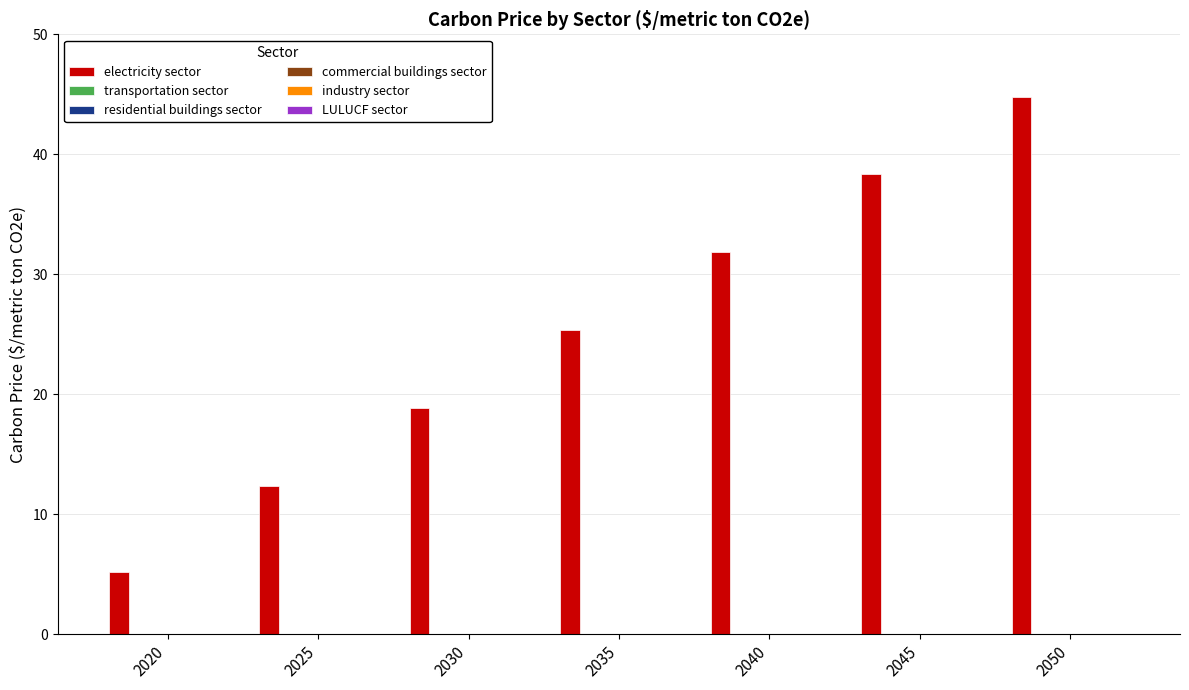

How many bars are there in total?

7